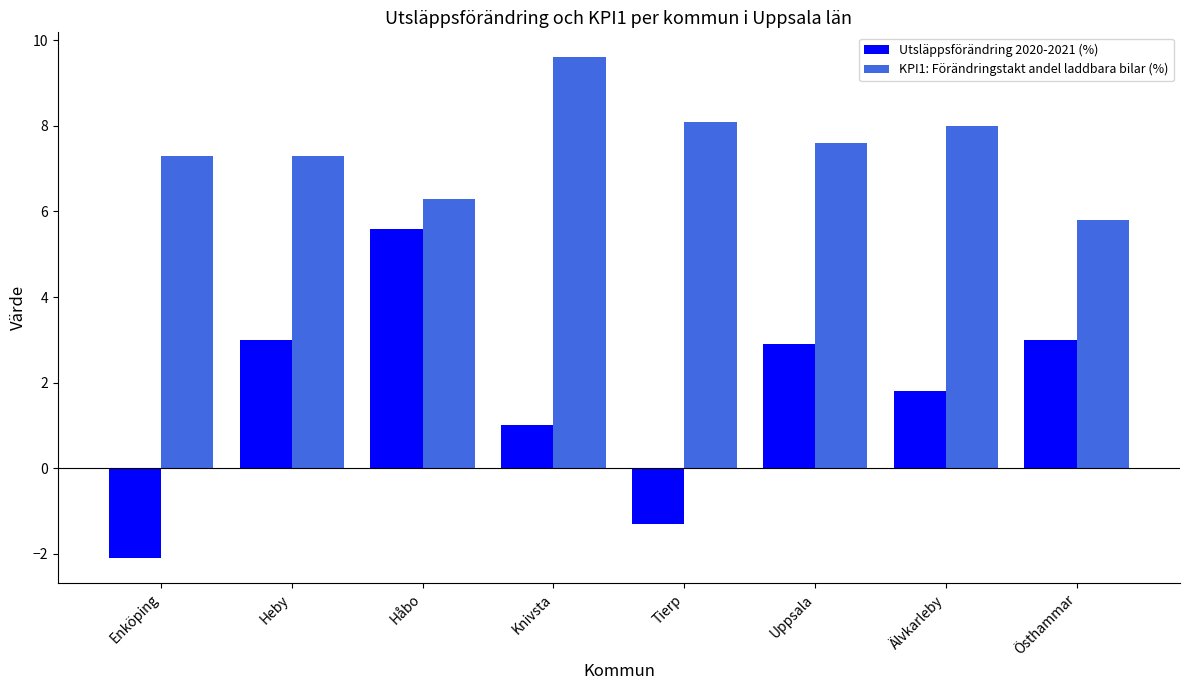

Which series changed the most between Heby and Älvkarleby?

Utsläppsförändring 2020-2021 (%)